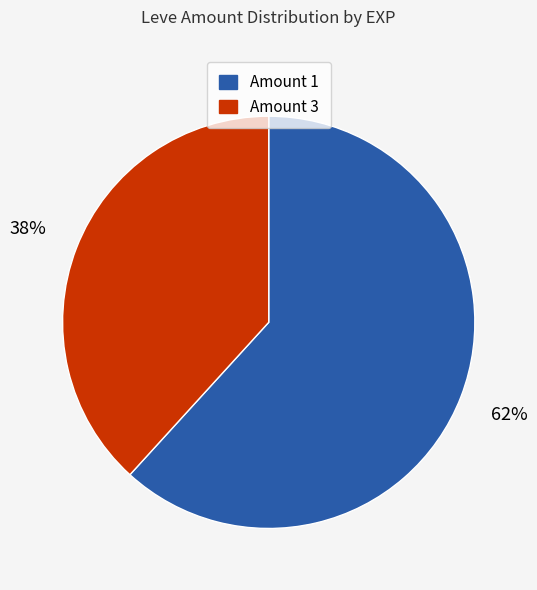

Count the number of slices in the pie.

2